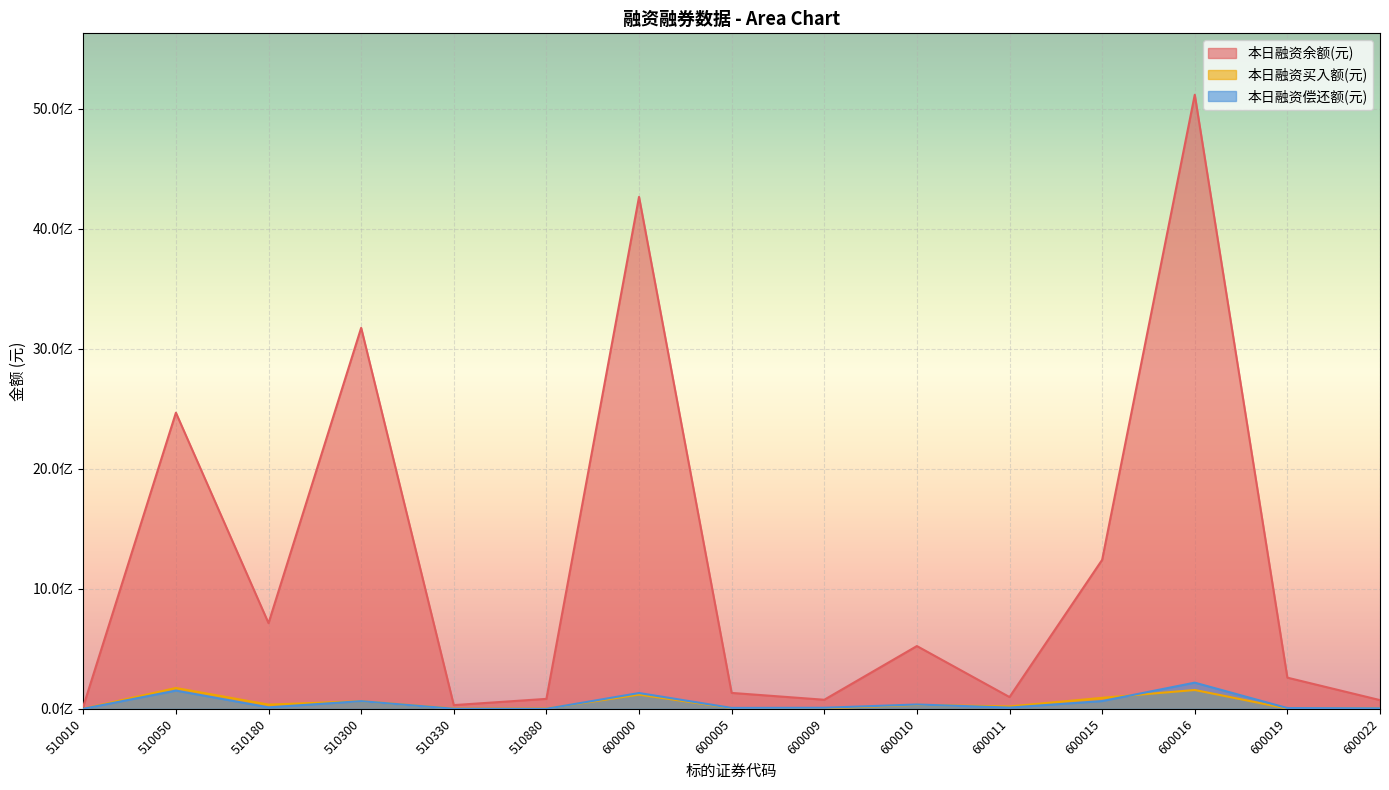

List the labels in order of 本日融资买入额(元) value, smallest first.

510010, 600019, 510330, 510880, 600009, 600022, 600005, 600011, 600010, 510180, 510300, 600015, 600000, 600016, 510050